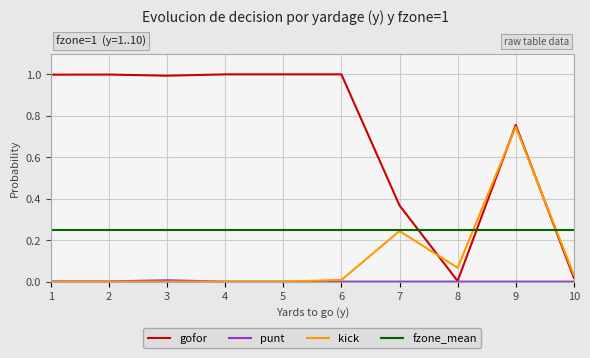

What is the maximum value shown in the chart?

1.0